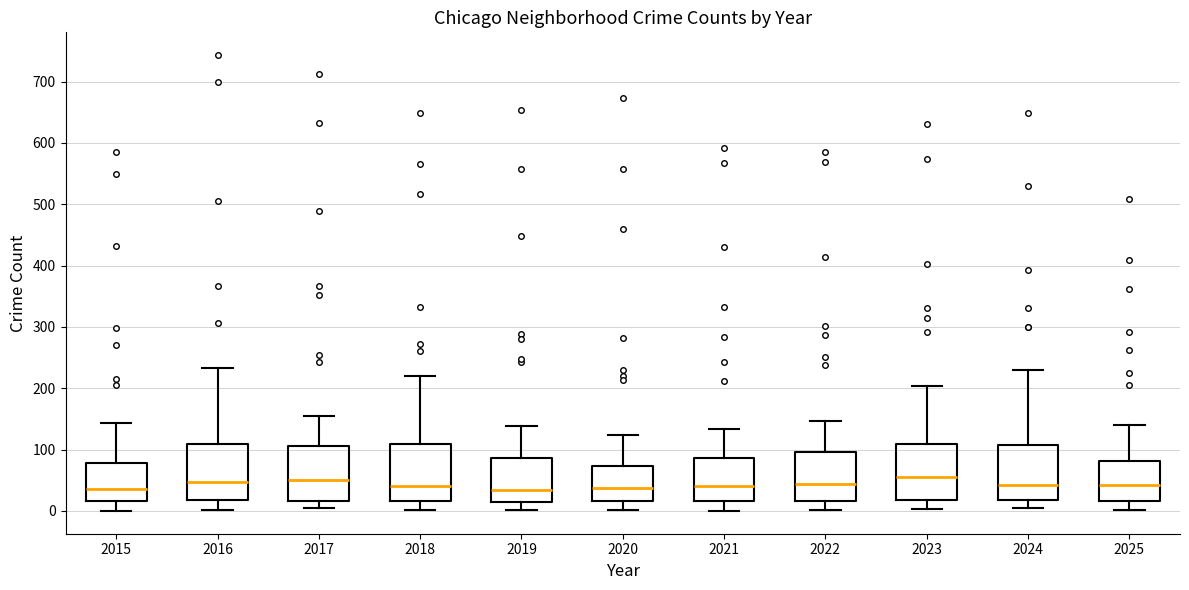

Reading left to right, read every box against the y-axis: the position of its median line, the range the box covers, and the ends of its whiskers. The values are not printed on the chart, so give them approximately, as read against the axis.

2015: median 40, box 20 to 80, whiskers 0 to 140
2016: median 50, box 20 to 110, whiskers 0 to 230
2017: median 50, box 20 to 110, whiskers 0 to 150
2018: median 40, box 20 to 110, whiskers 0 to 220
2019: median 30, box 10 to 90, whiskers 0 to 140
2020: median 40, box 20 to 70, whiskers 0 to 120
2021: median 40, box 20 to 90, whiskers 0 to 130
2022: median 40, box 20 to 100, whiskers 0 to 150
2023: median 60, box 20 to 110, whiskers 0 to 200
2024: median 40, box 20 to 110, whiskers 0 to 230
2025: median 40, box 20 to 80, whiskers 0 to 140